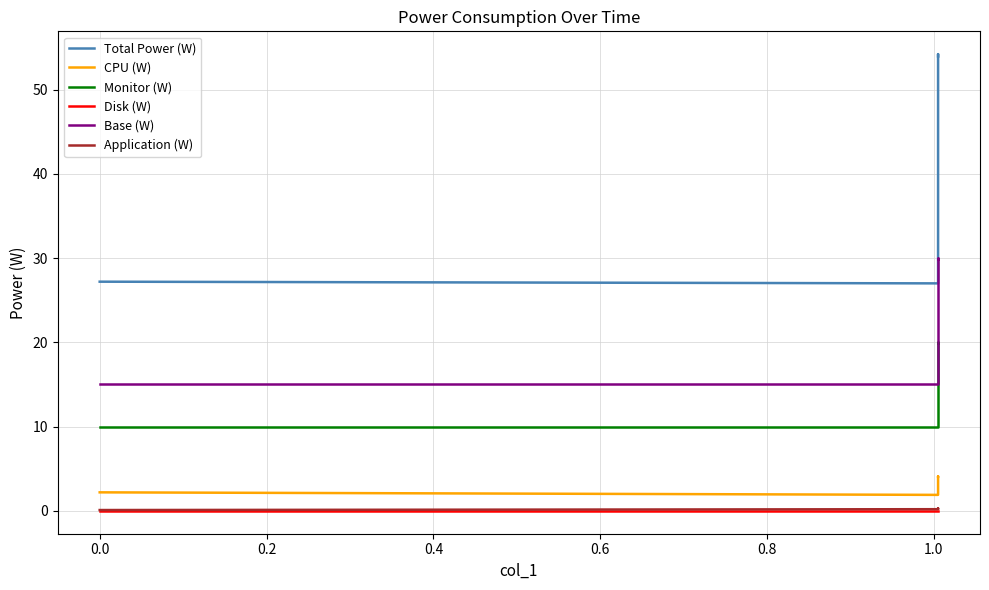

The Monitor (W) series shows 30.2 at 0.2. True or false?

False